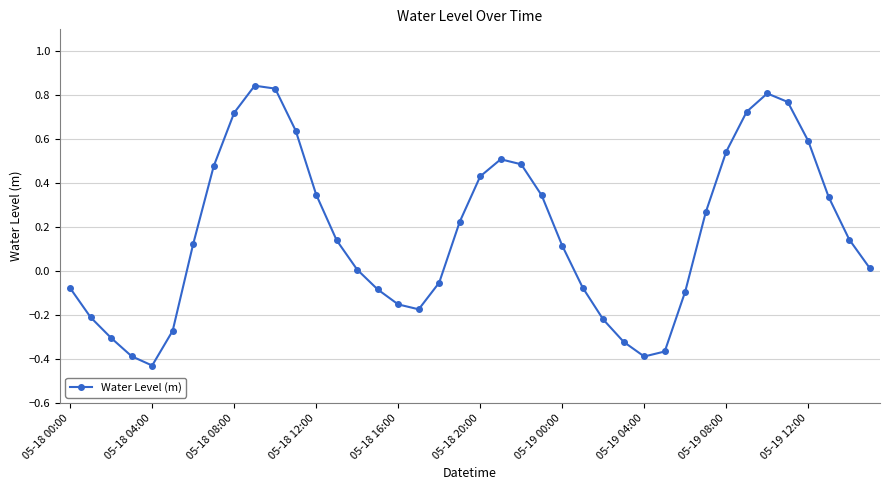

What is the difference between the maximum and minimum values?

1.3